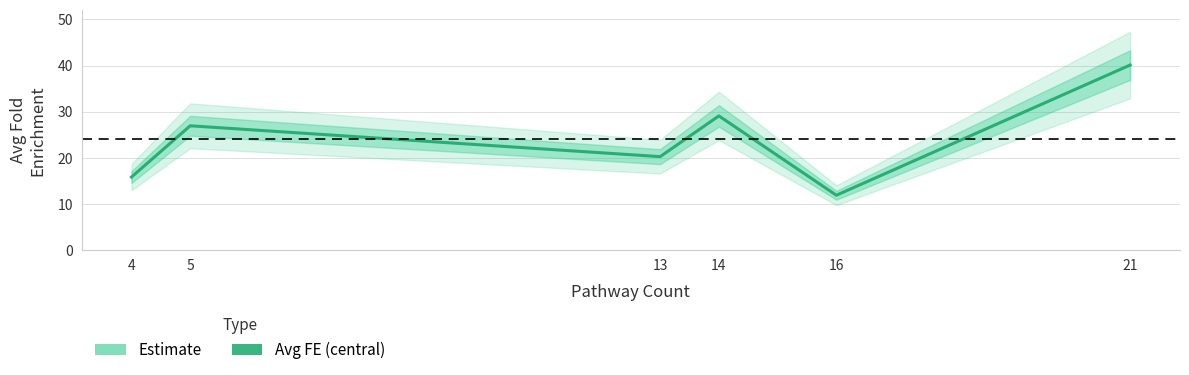

Rank the categories by value from highest to lowest.

21, 14, 5, 13, 4, 16